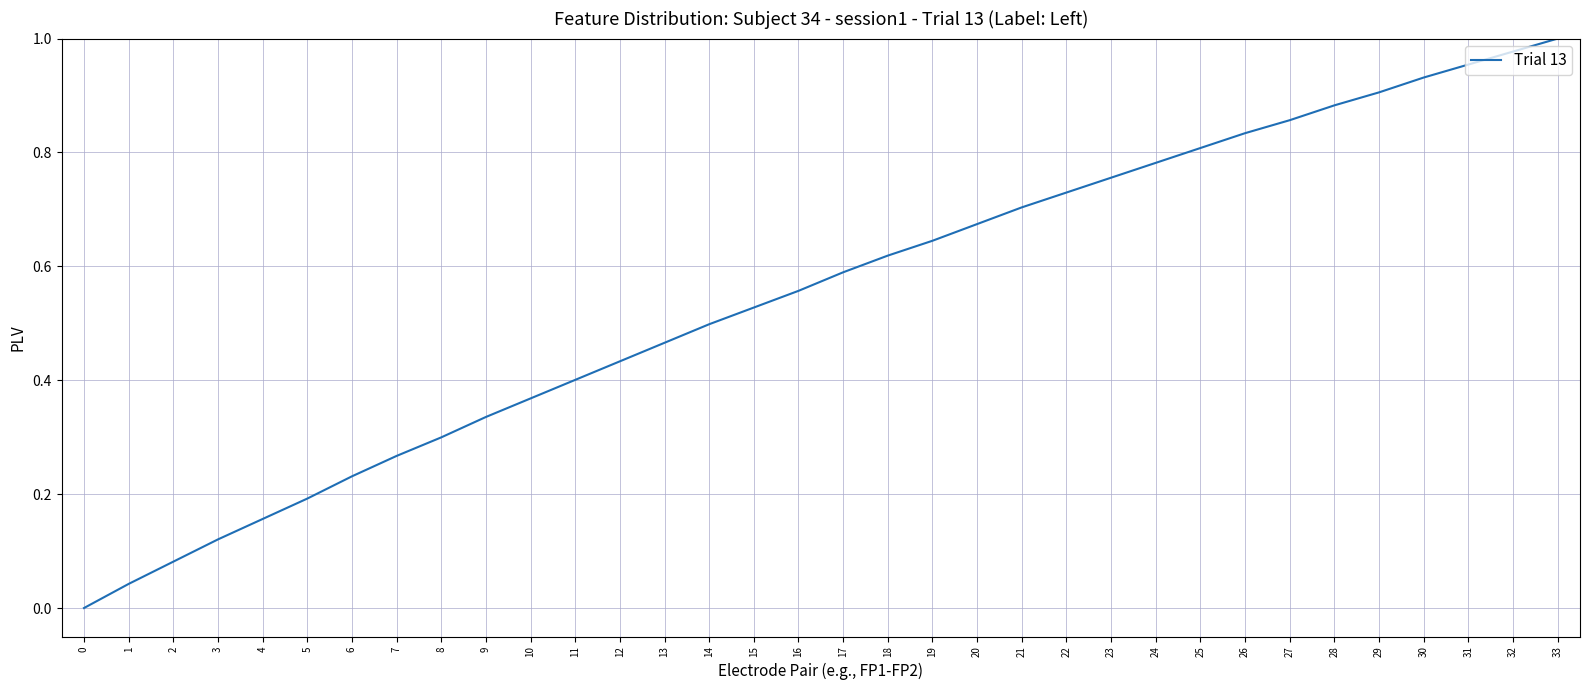

Between 16 and 11, which is larger?

16